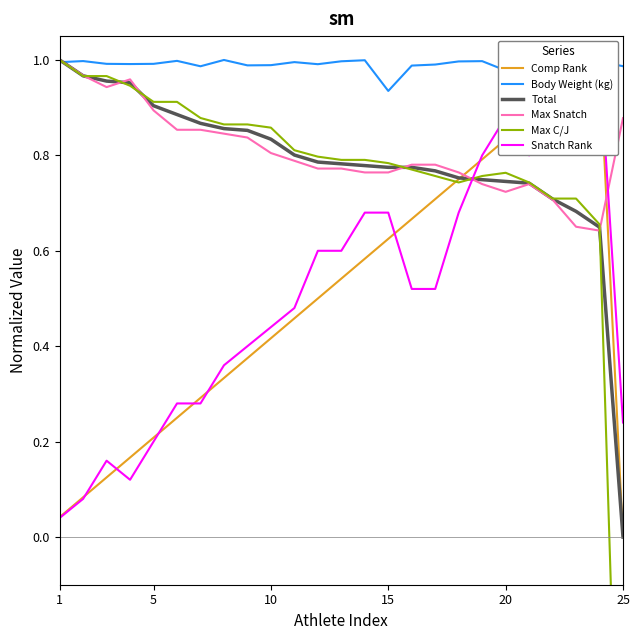

How many lines are shown in the chart?

6